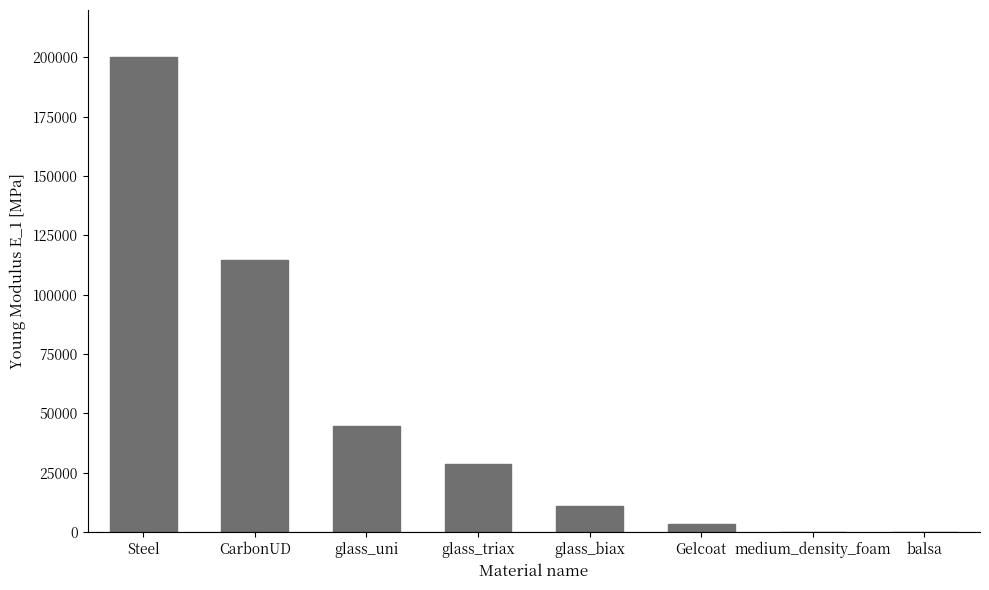

What is the average value?

50314.9